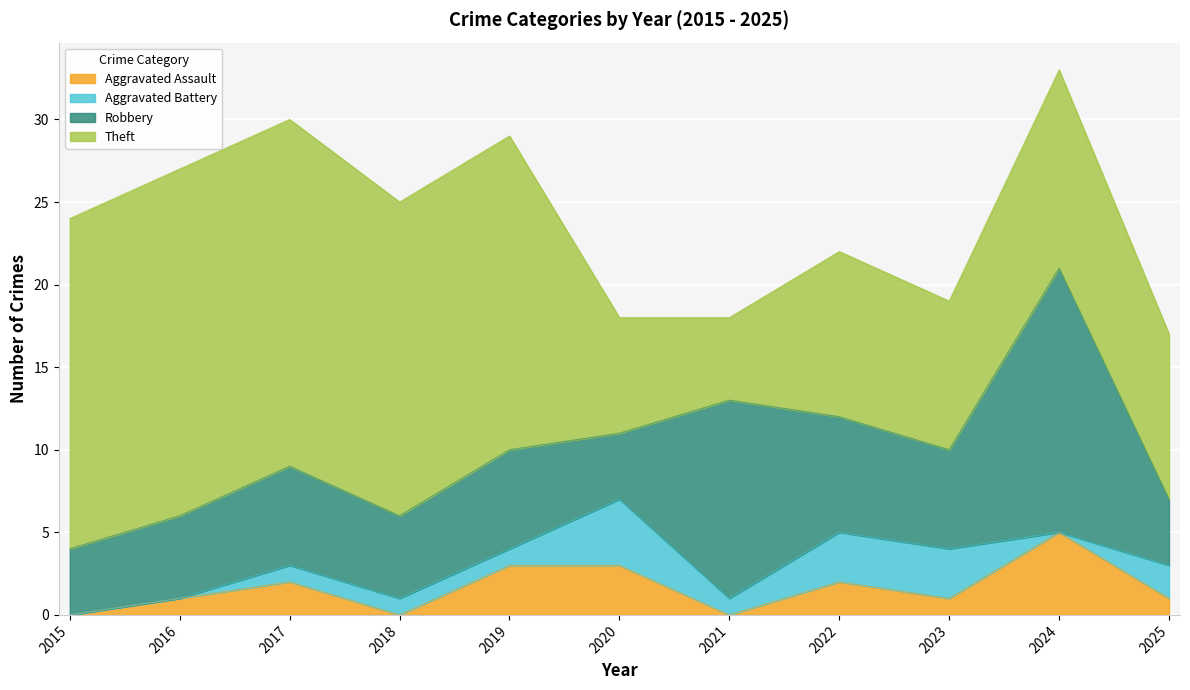

How many intersections are there between Theft and Robbery?

4